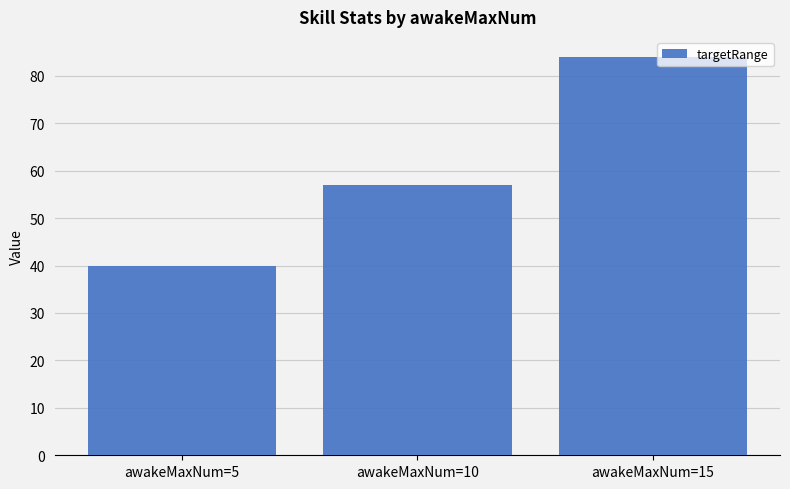

What is the value of the 3rd bar from the left?

84